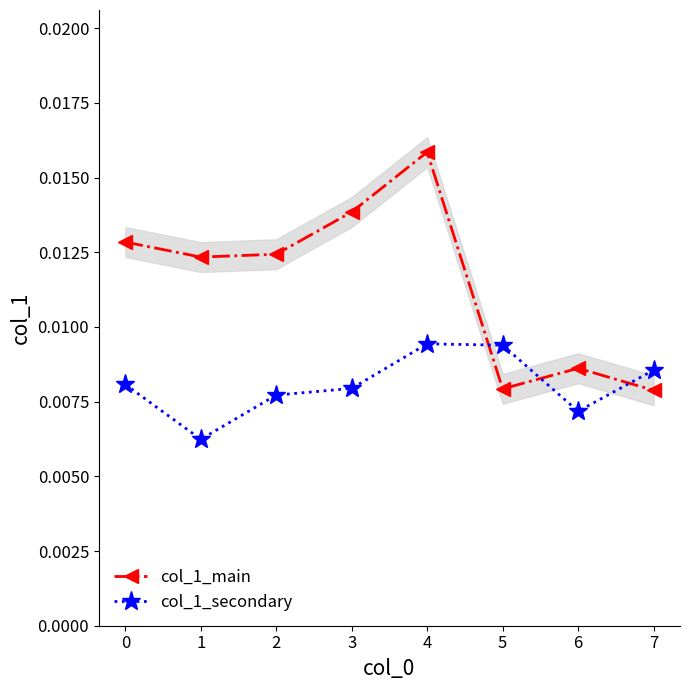

List the series in order of their overall mean, lowest first.

col_1_secondary, col_1_main